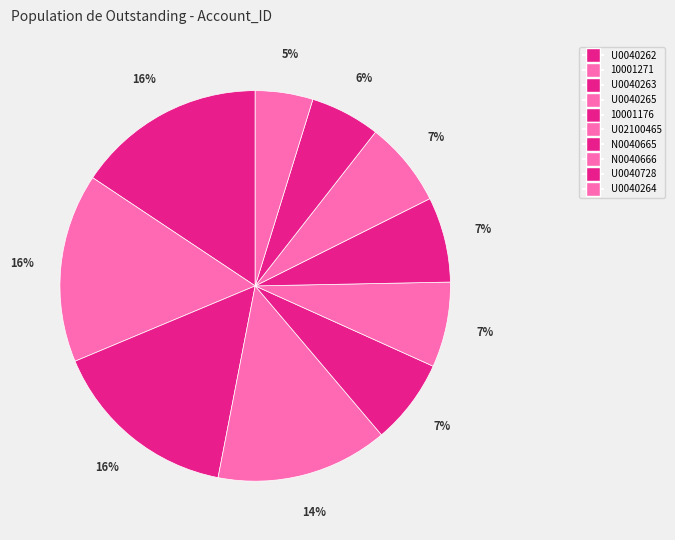

Combined, do 10001271 and N0040665 account for over 50%?

No